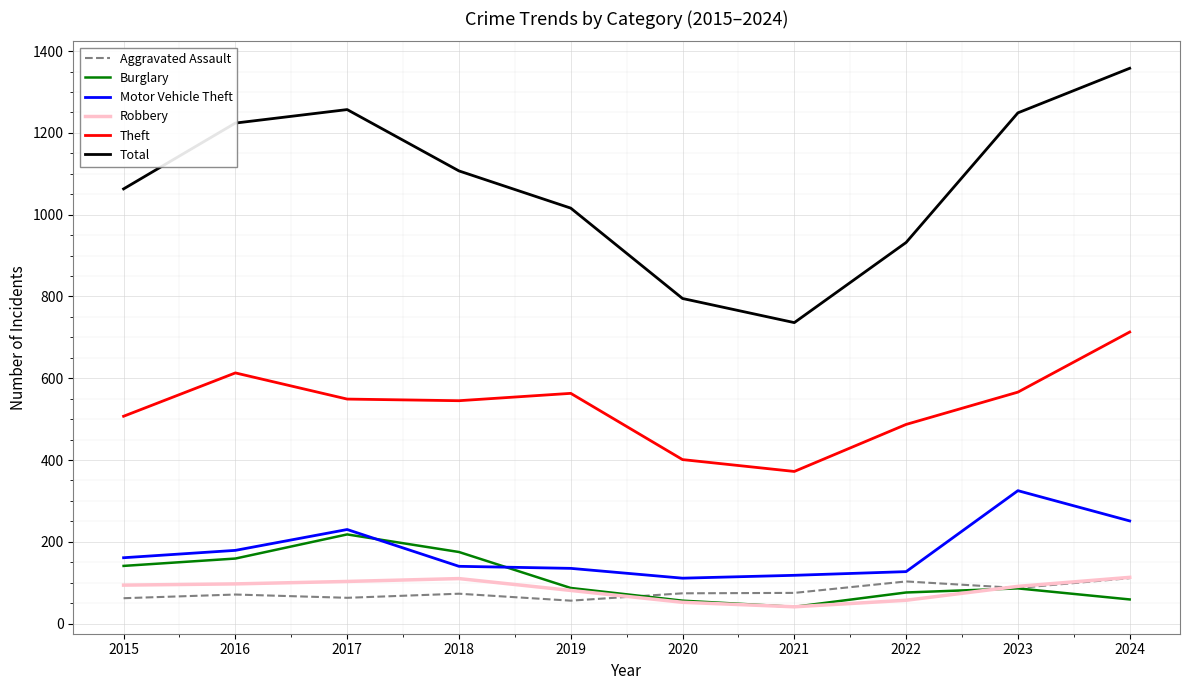

What is the minimum value shown in the chart?

41